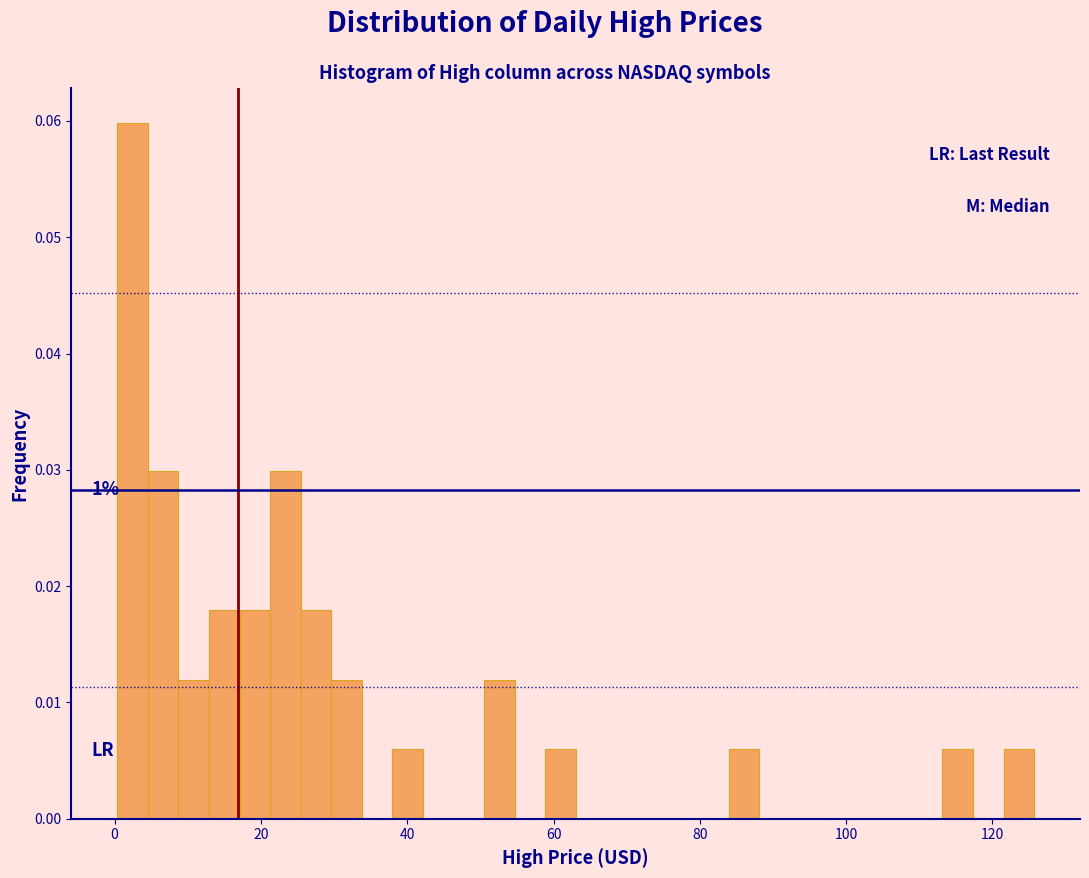

Around what value on the x-axis is the tallest bar? Give the approximate position of its centre, as read against the axis.

2